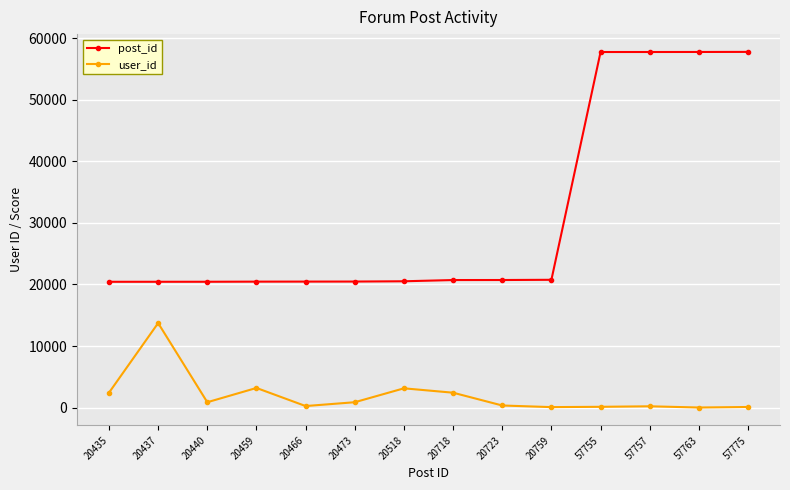

The value of post_id at 20718 is 6632. True or false?

False